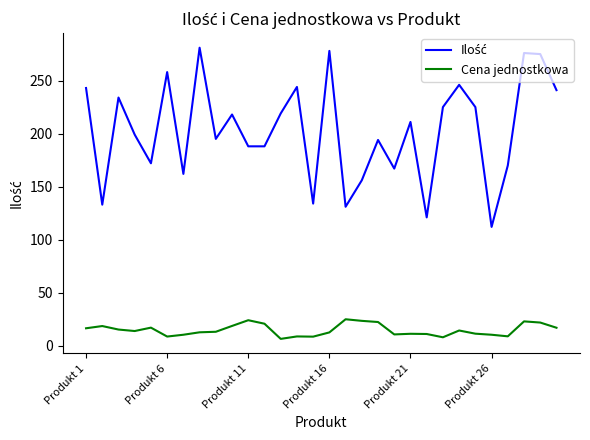

What is the greatest value displayed?

281.0